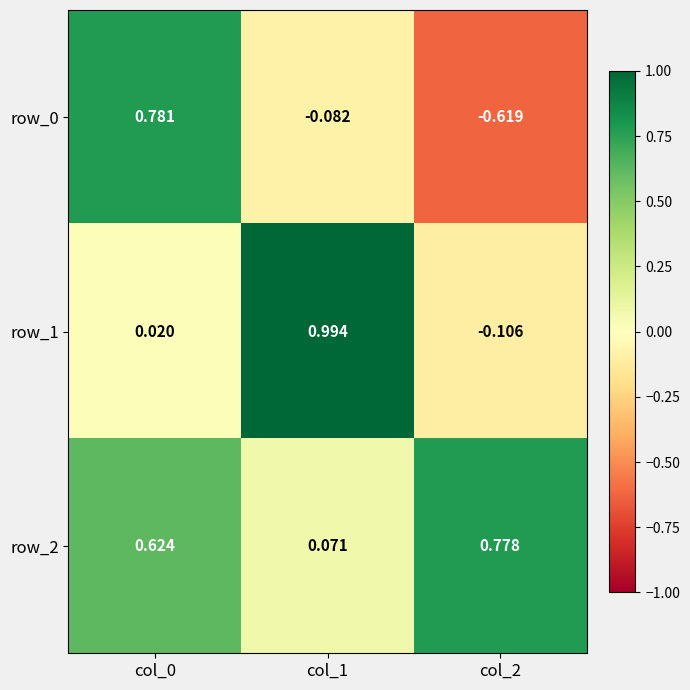

Is the value of row_2 at col_1 greater than the value of row_0 at col_1?

Yes